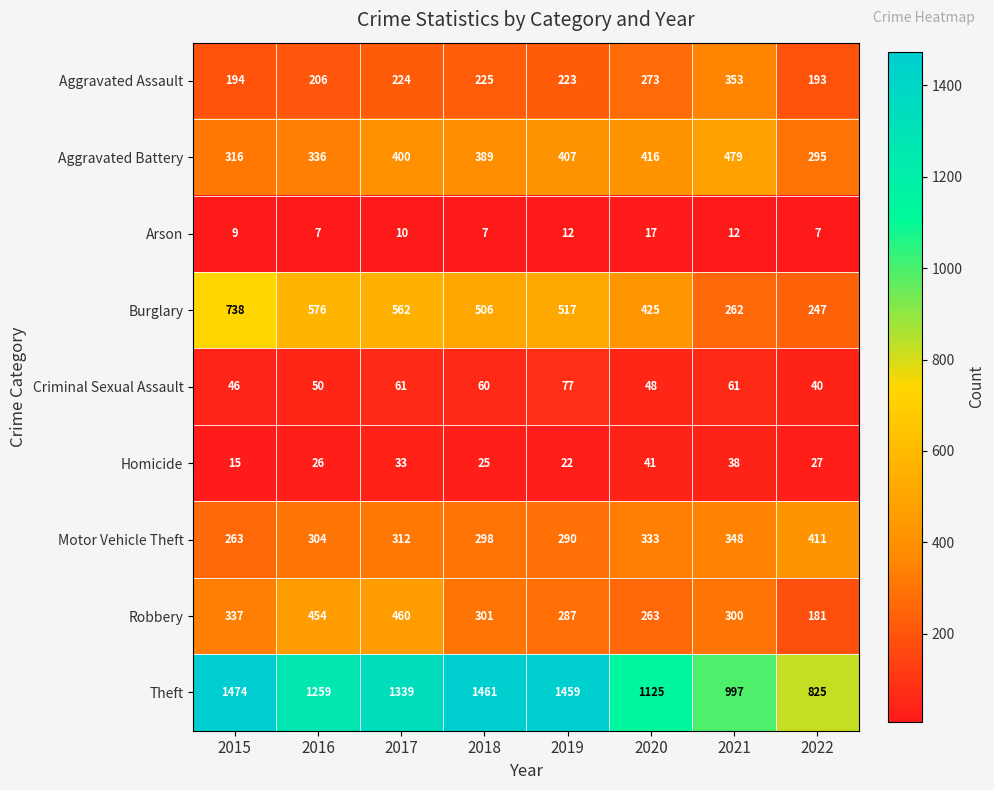

Rank the series at 2021 from lowest to highest value.

Arson, Homicide, Criminal Sexual Assault, Burglary, Robbery, Motor Vehicle Theft, Aggravated Assault, Aggravated Battery, Theft